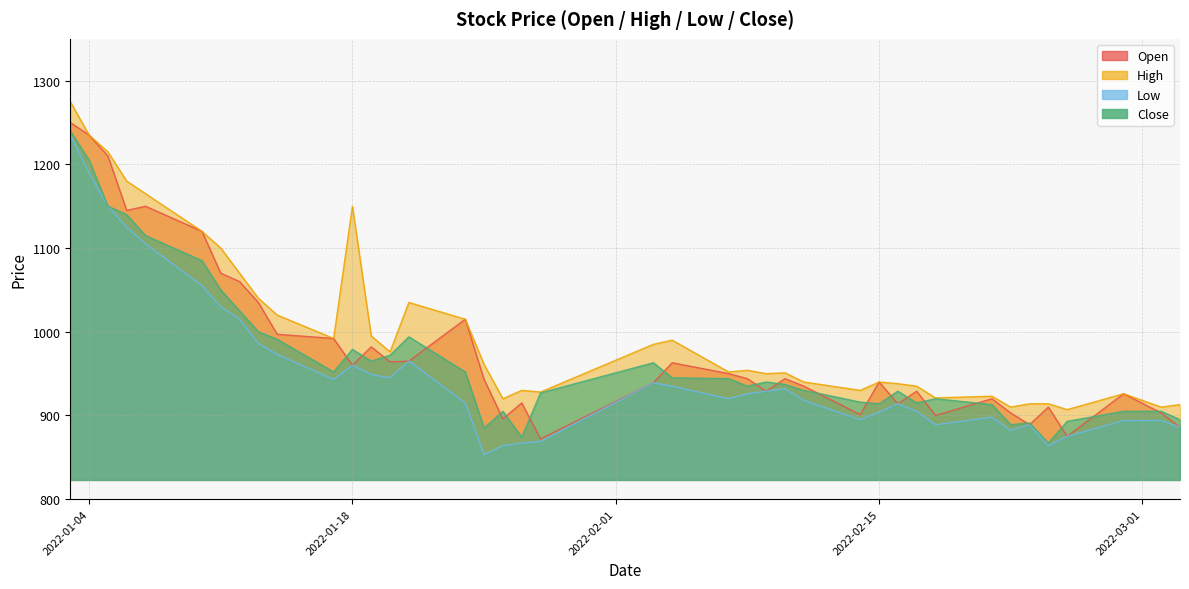

At 2022-02-25, list the series in order from smallest to largest.

Open, Low, Close, High